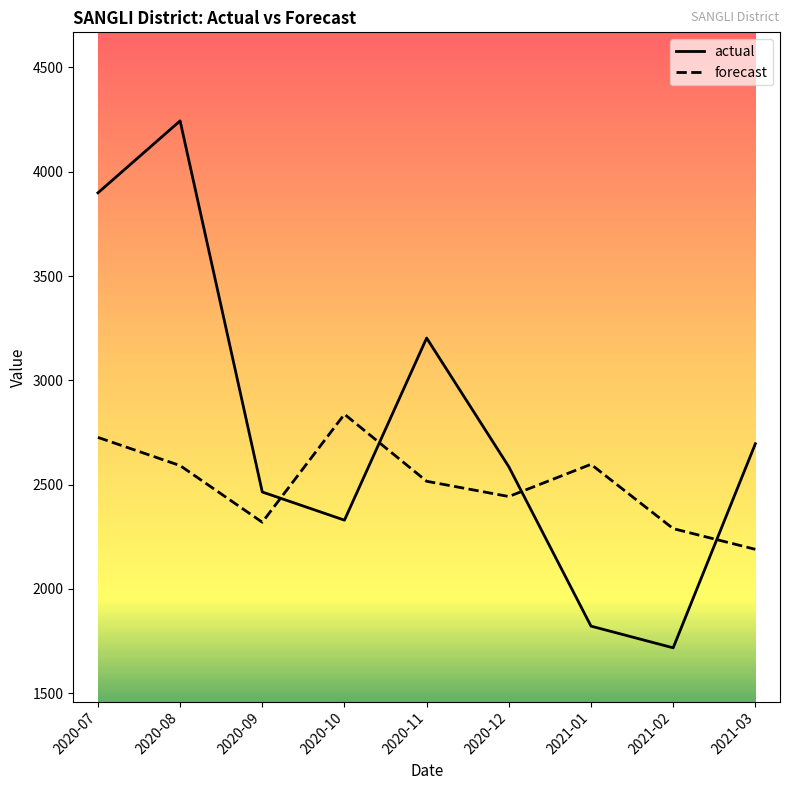

Rank the series by their average value, from highest to lowest.

actual, forecast